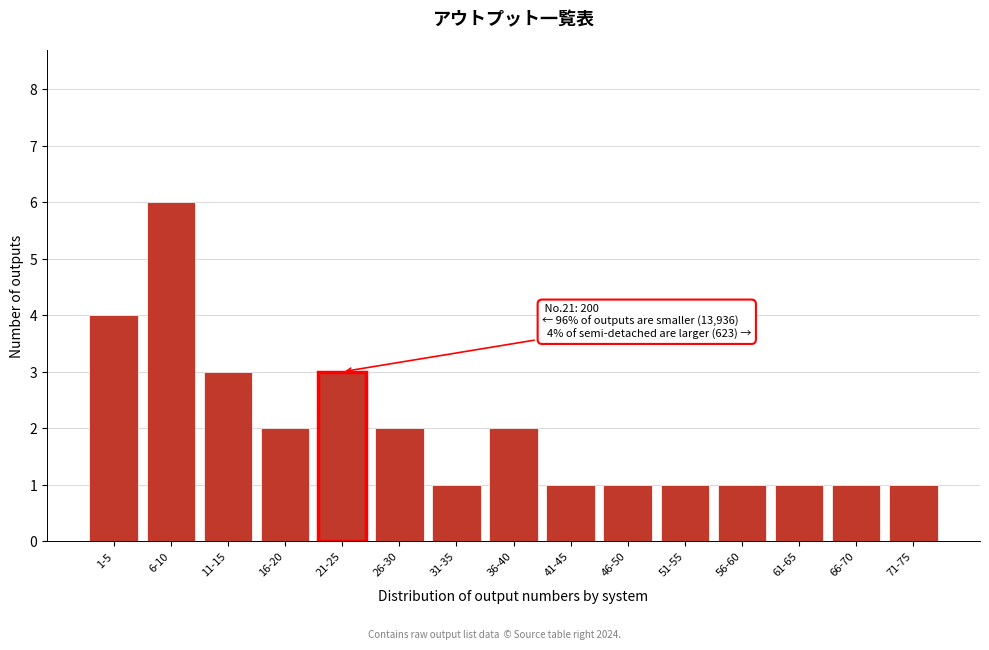

Reading left to right, list all the values displayed in this chart.

1-5=4	6-10=6	11-15=3	16-20=2	26-30=2	31-35=1	36-40=2	41-45=1	46-50=1	51-55=1	56-60=1	61-65=1	66-70=1	71-75=1